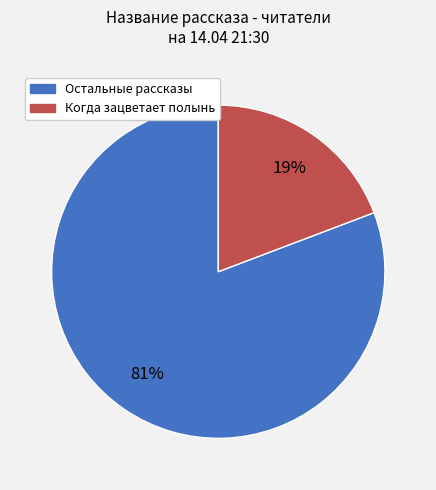

Is there a majority slice in this chart?

Yes